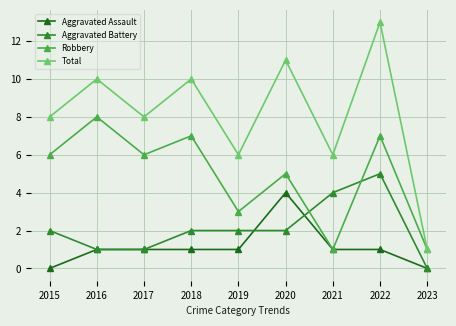

True or false: Robbery has a value of 7 at 2022.

True